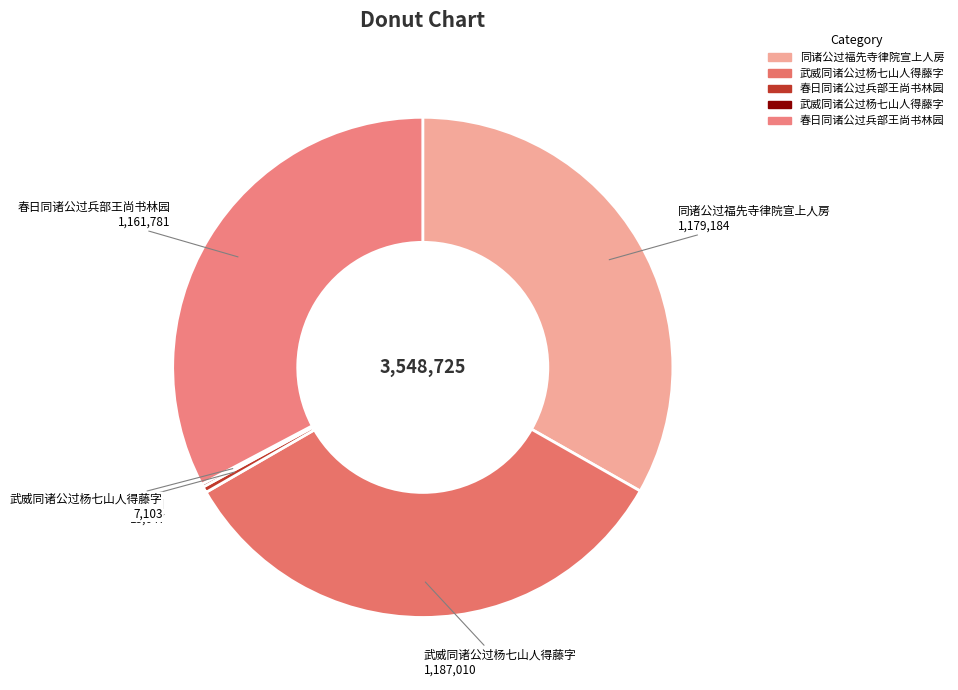

Which category has the biggest portion of the pie?

武威同诸公过杨七山人得藤字